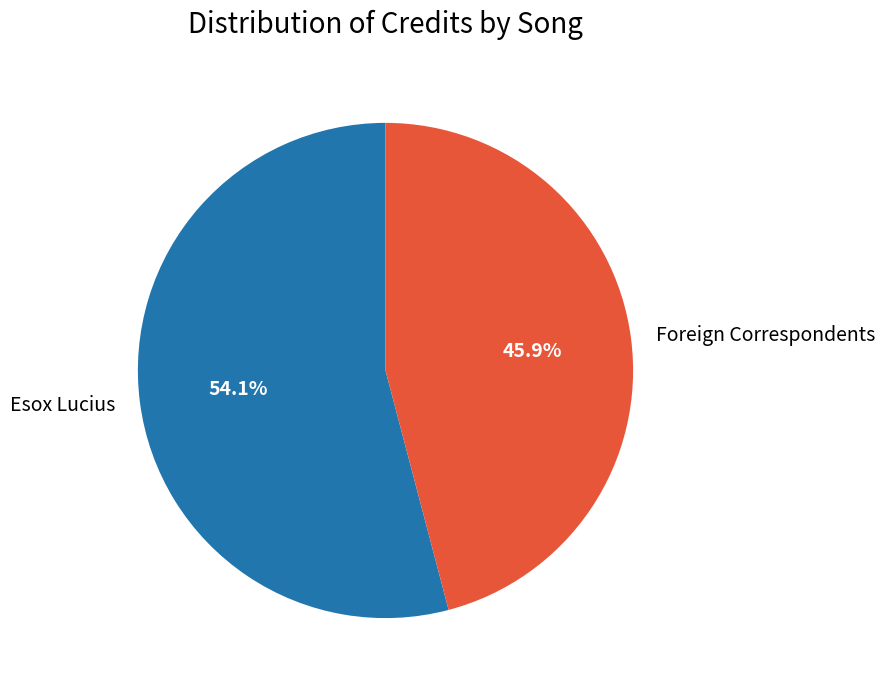

Which has a higher value, Esox Lucius or Foreign Correspondents?

Esox Lucius